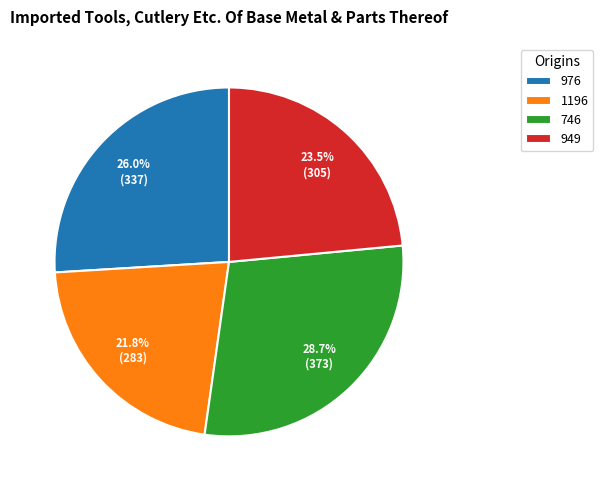

What percentage is NOT represented by 949?

76.5%